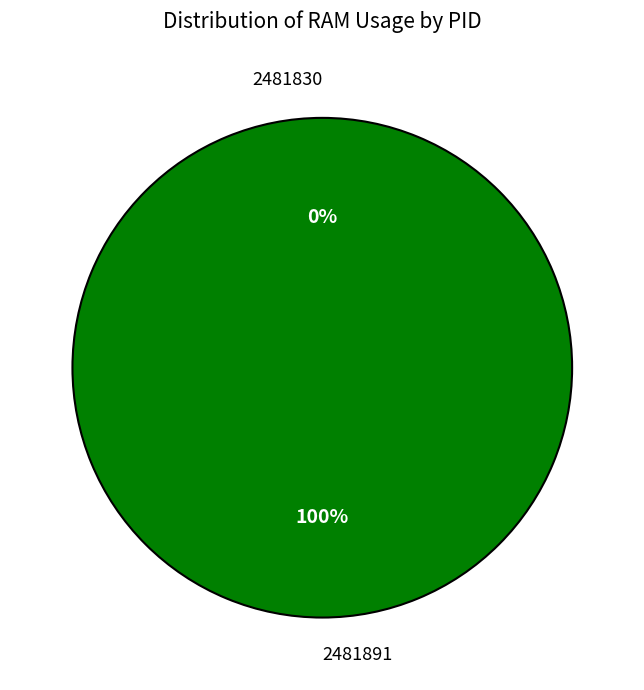

To the nearest percent, what is the difference between the 2481830 and 2481891 slice percentages?

100%